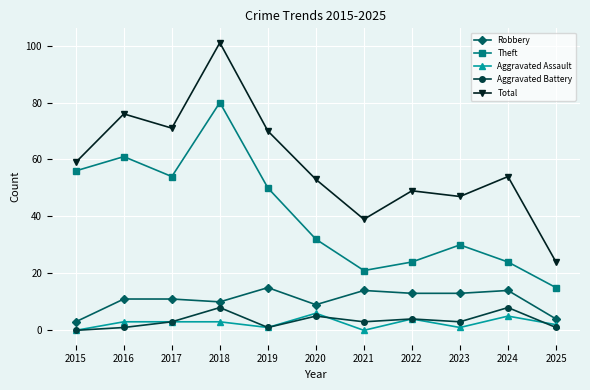

Does the chart display data point markers on the line(s)?

Yes